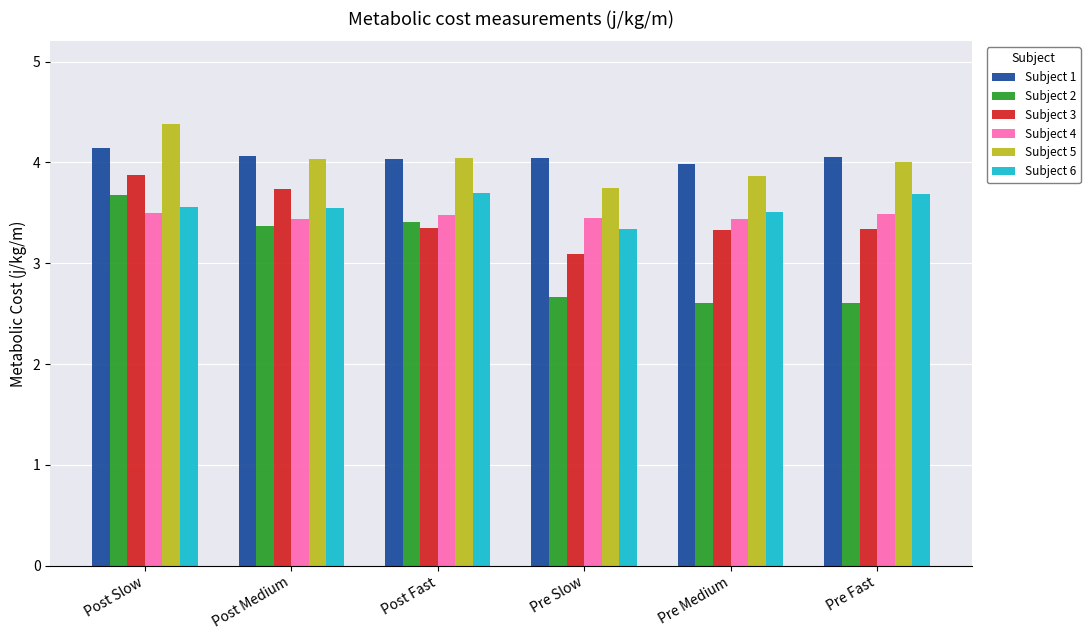

Read the Subject 2 value at Pre Medium.

2.6